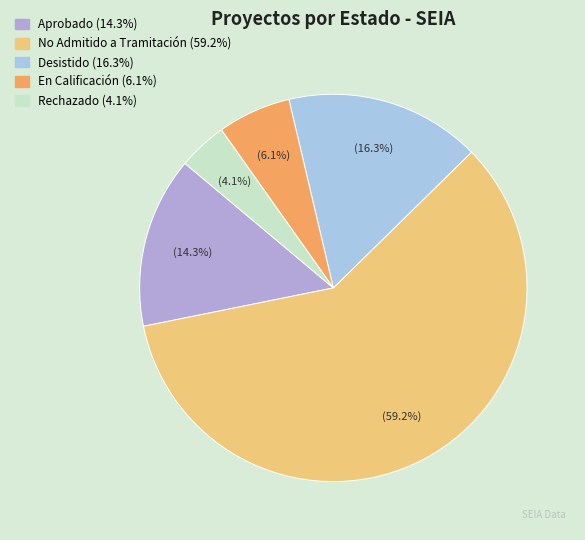

Combined, do Desistido and En Calificación account for over 50%?

No